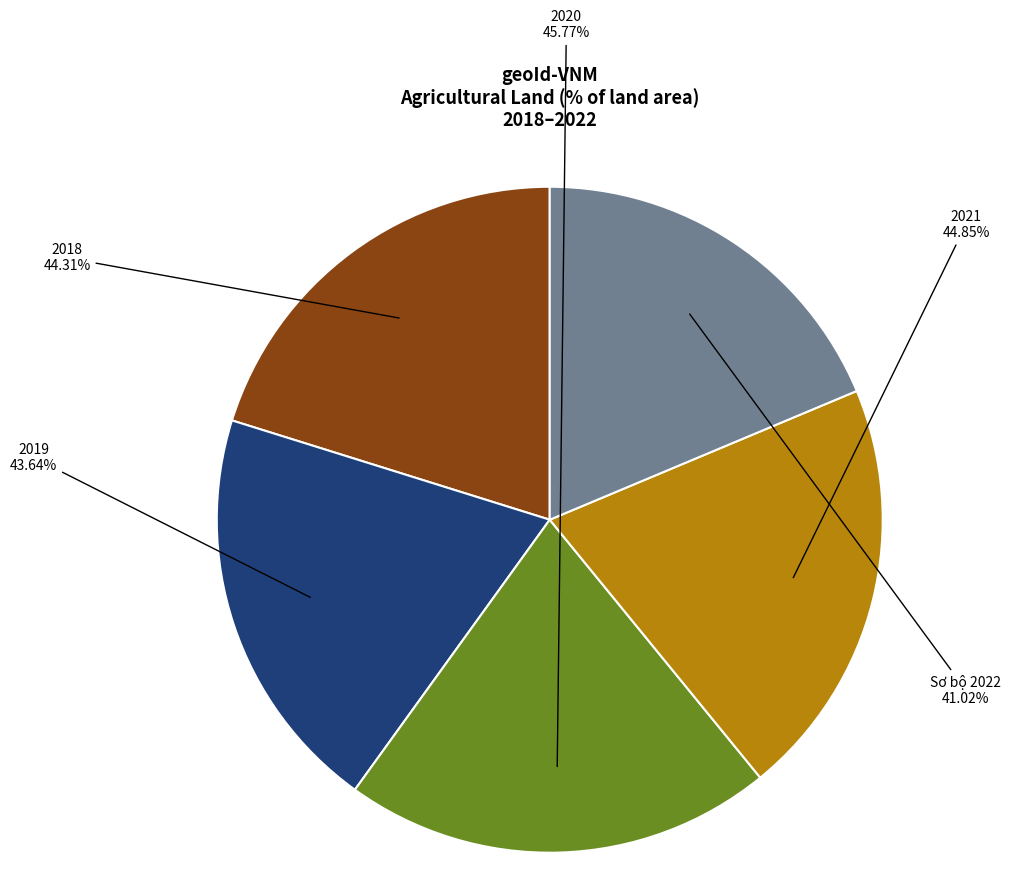

Is it true that Sơ bộ 2022 is 19% of the pie?

True